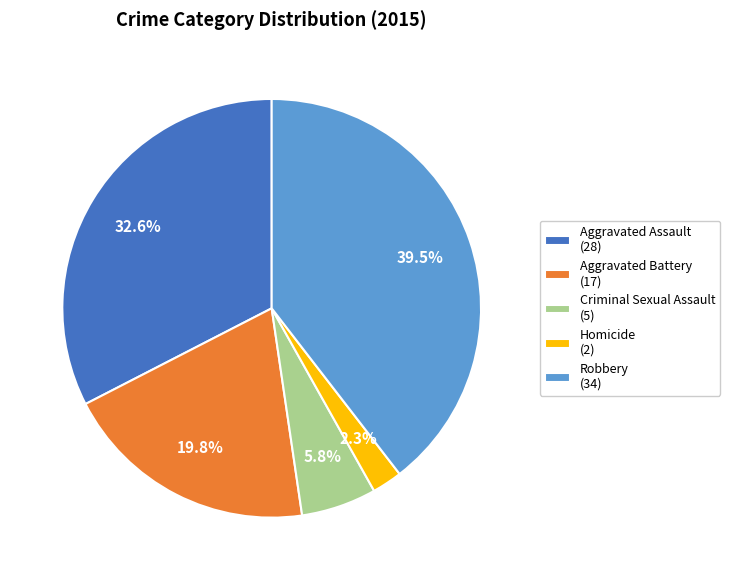

Combined, do Criminal Sexual Assault and Homicide account for over 50%?

No